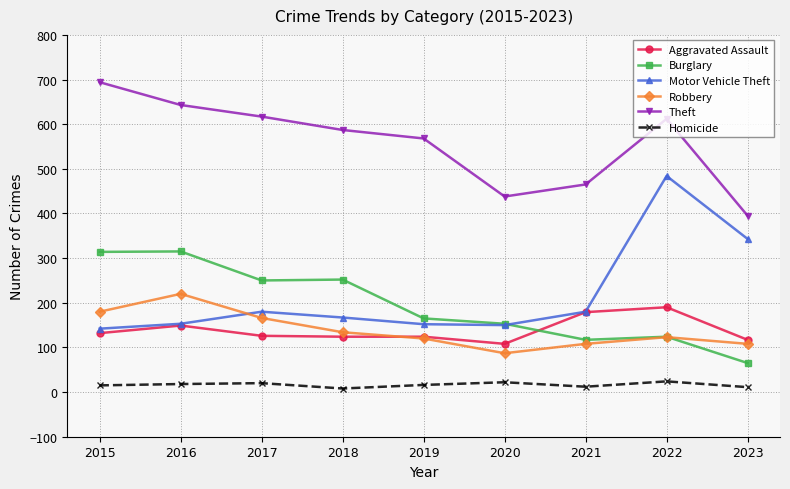

True or false: Homicide has more than 1 points higher than both neighbors.

True